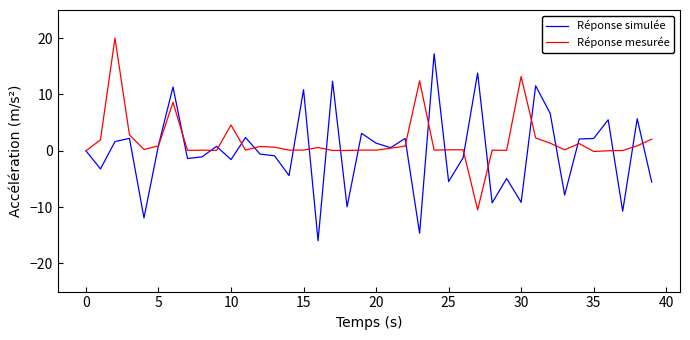

What is the average value of the Réponse simulée series?

-0.1